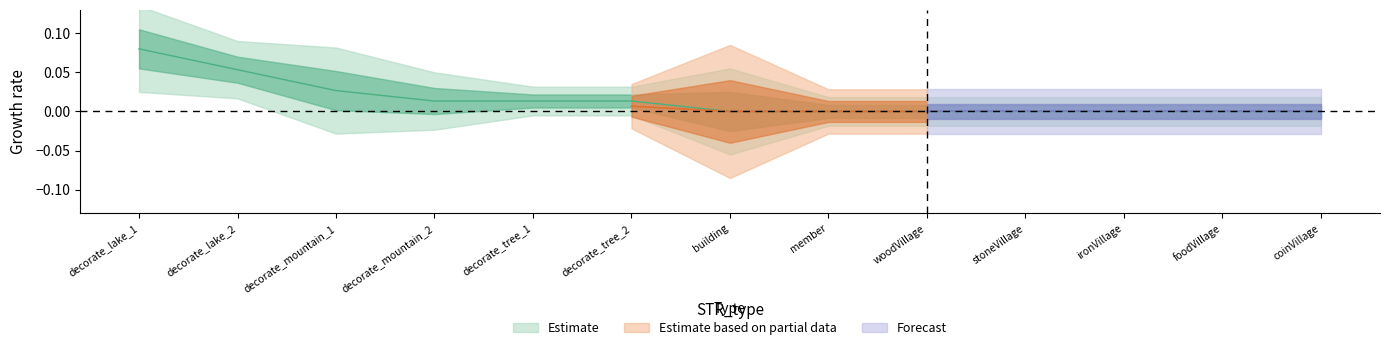

What is the greatest value displayed?

0.1